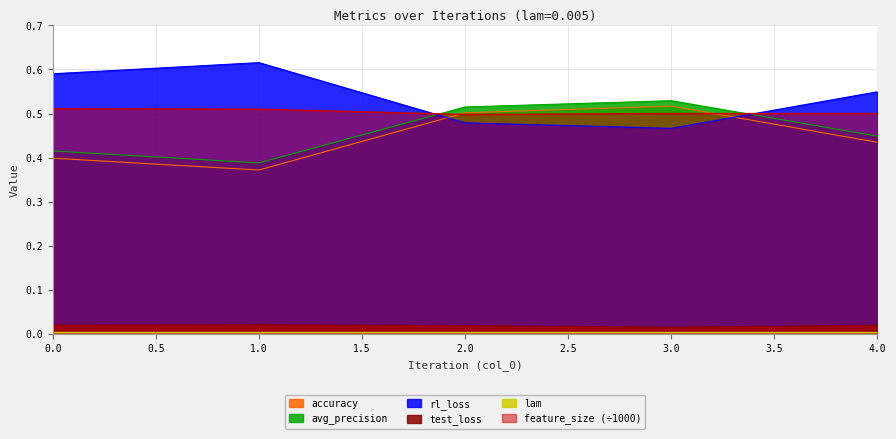

True or false: rl_loss and accuracy cross at least once.

True